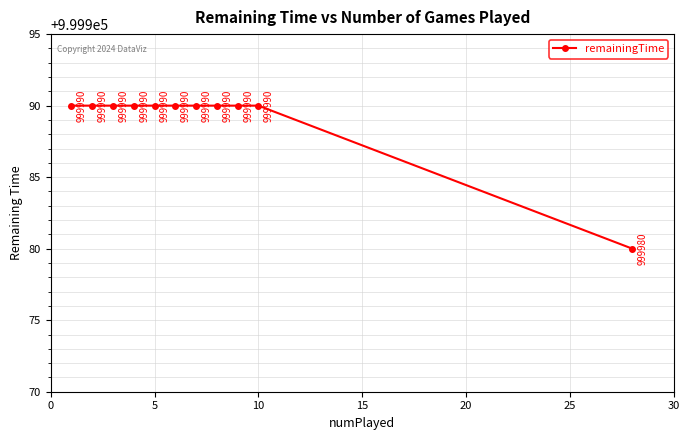

What is the maximum value shown in the chart?

999990